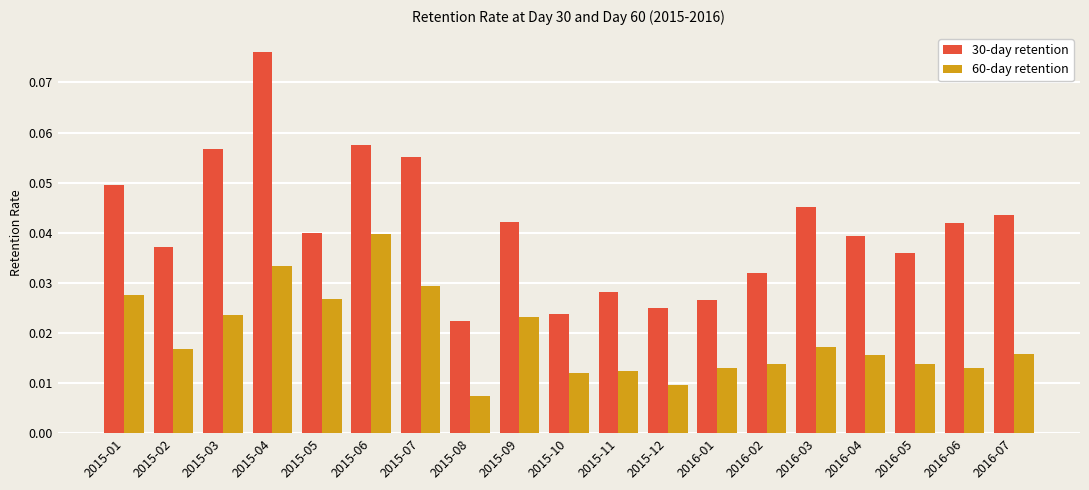

Rank the series by their maximum value, from lowest to highest.

60-day retention, 30-day retention